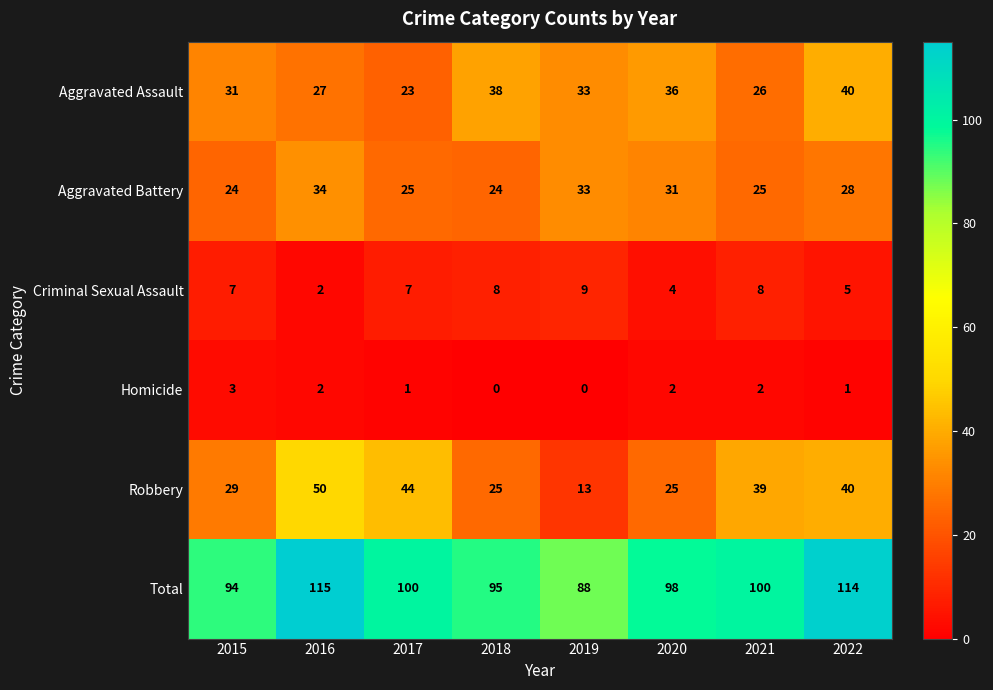

At which category is the sum across all series the highest?

2016